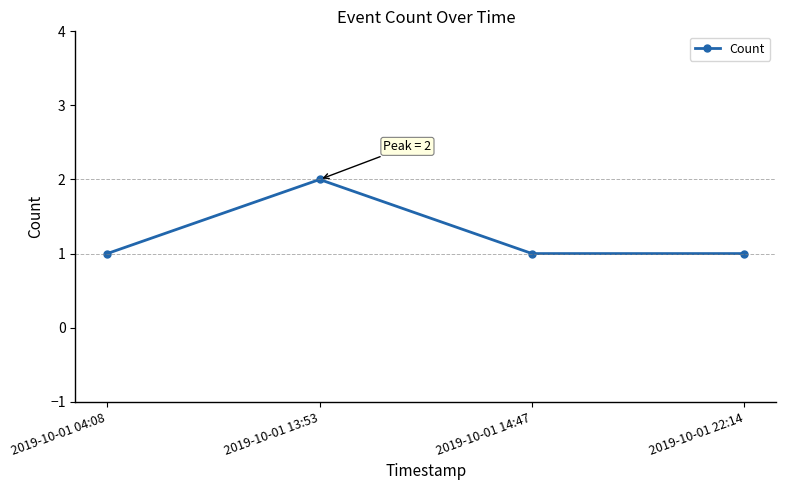

The chart shows a value of 1 at 2019-10-01 14:47. True or false?

True